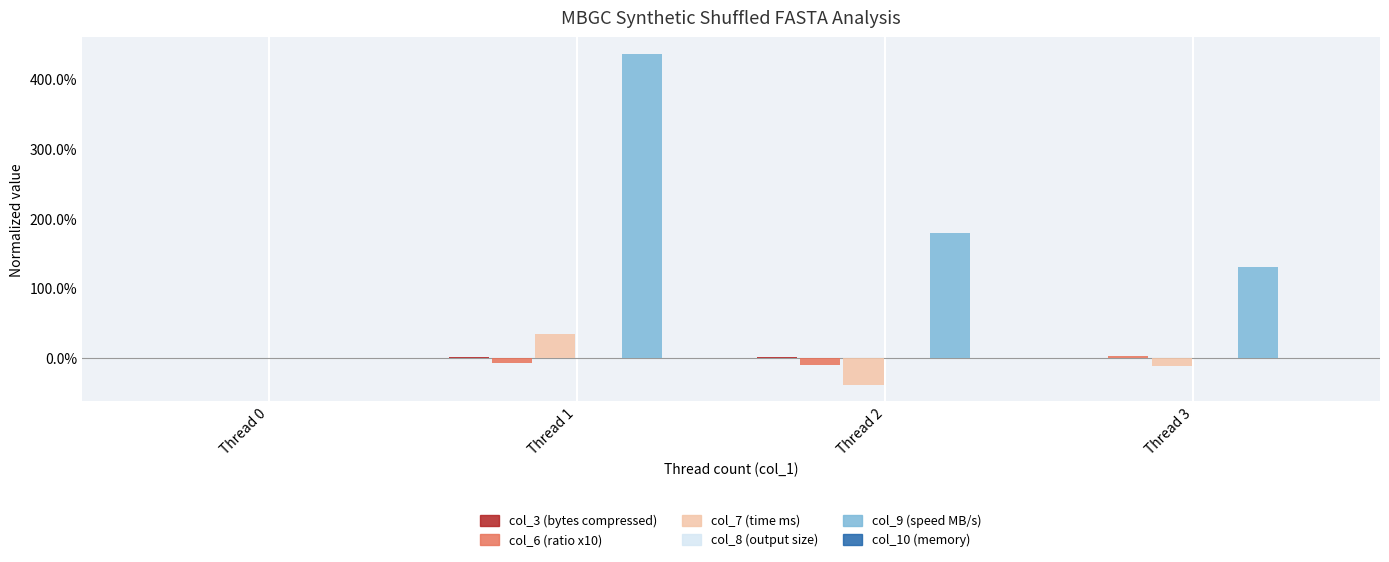

Does the chart contain stacked bars?

No